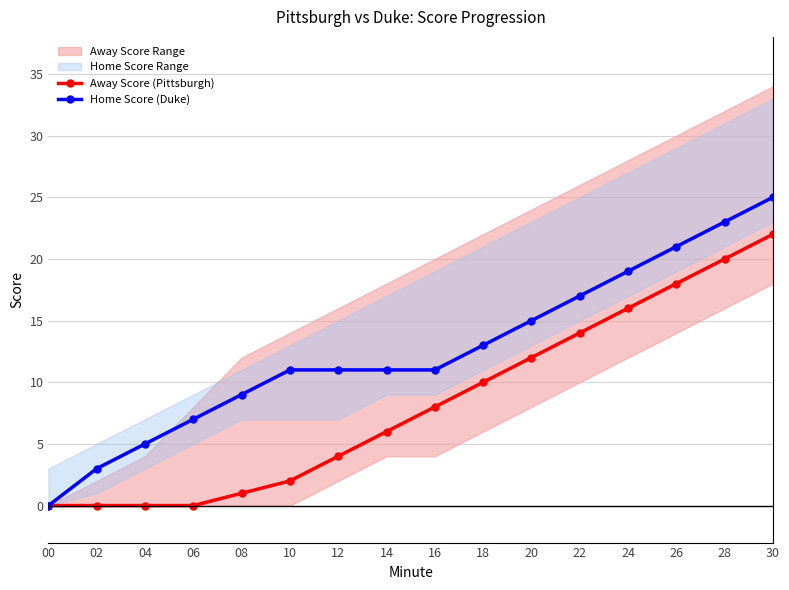

Which series has the largest total across all categories?

Home Score (Duke)